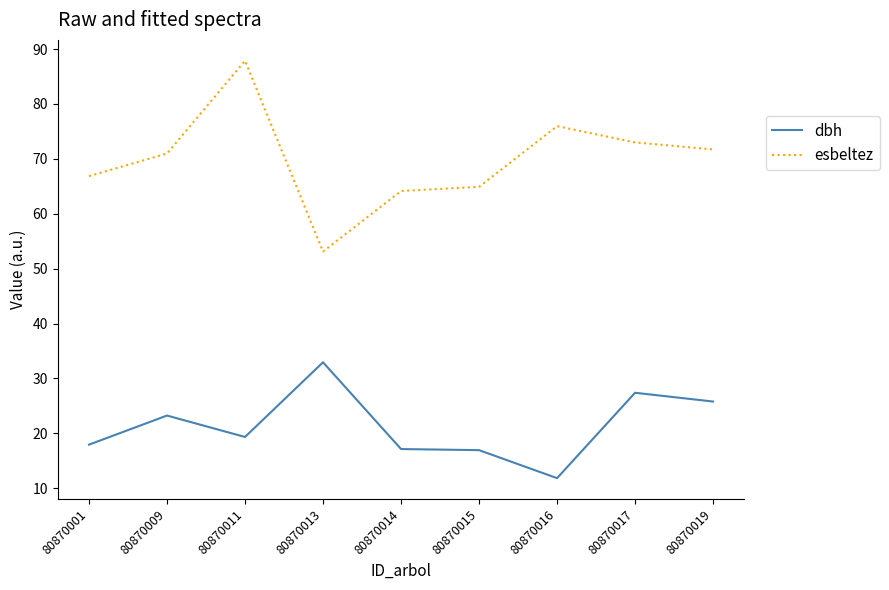

True or false: dbh has a value of 17.5 at 80870019.

False